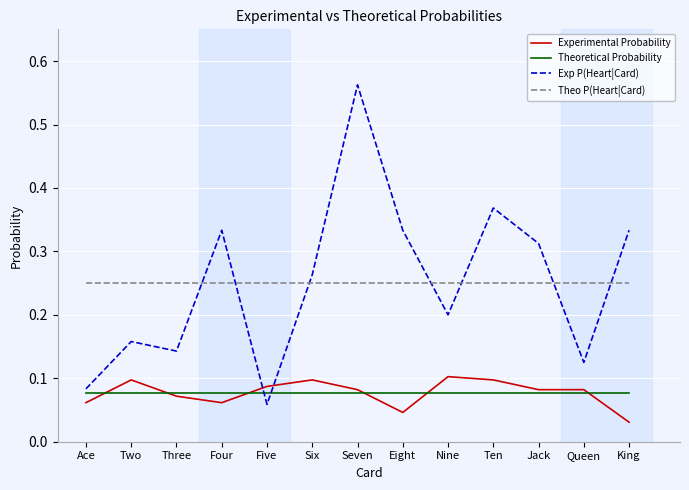

What is the total value across all series at Queen?

0.5